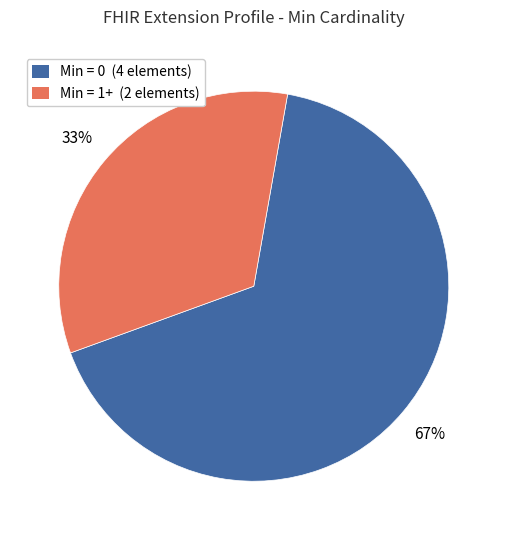

How many segments does this pie chart have?

2